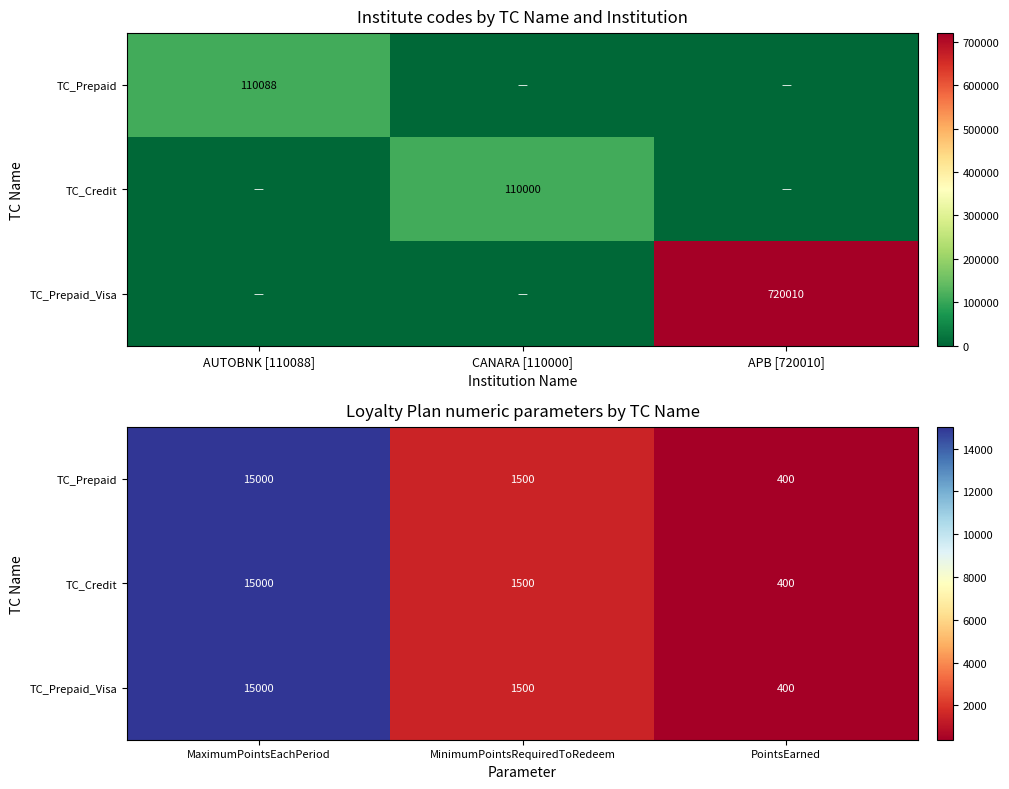

What is the average value of the TC_Prepaid series?

5633